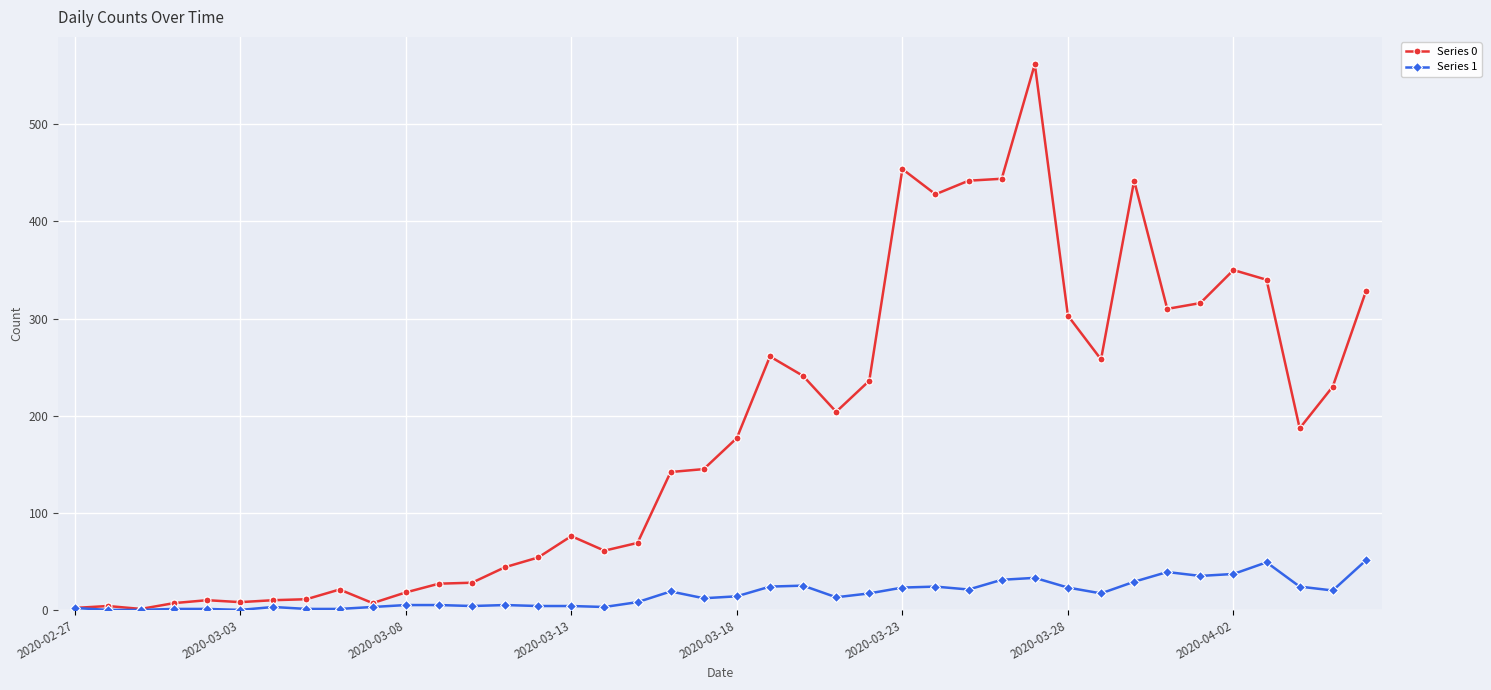

Which series has the widest spread of values?

Series 0